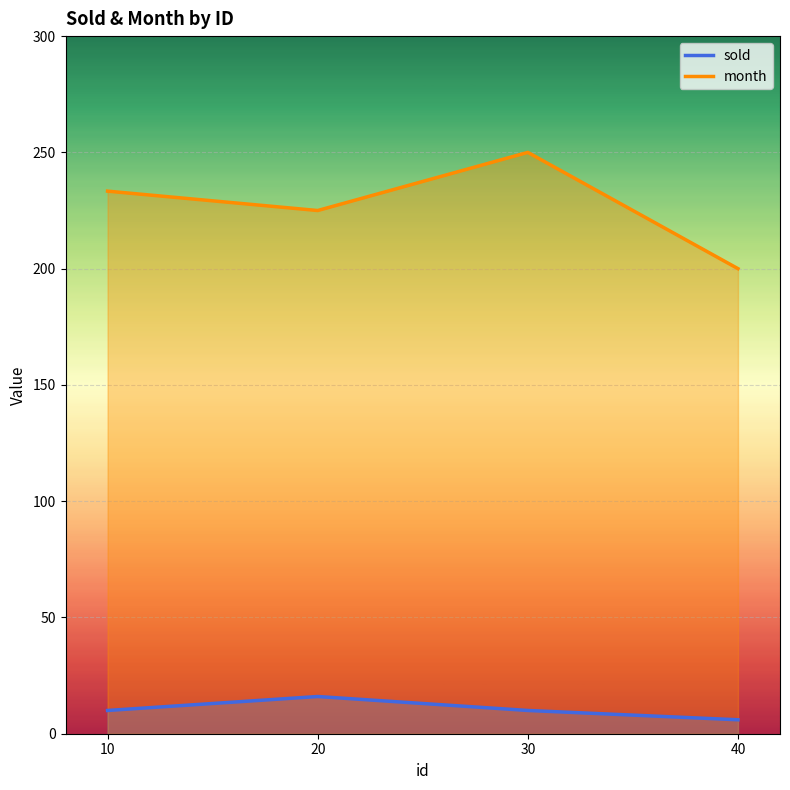

List the series in order of their overall mean, lowest first.

sold, month